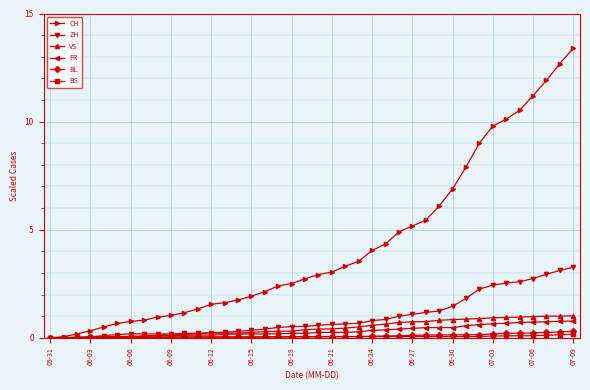

What is the value of the ZH point at the 28th from the left?

1.1